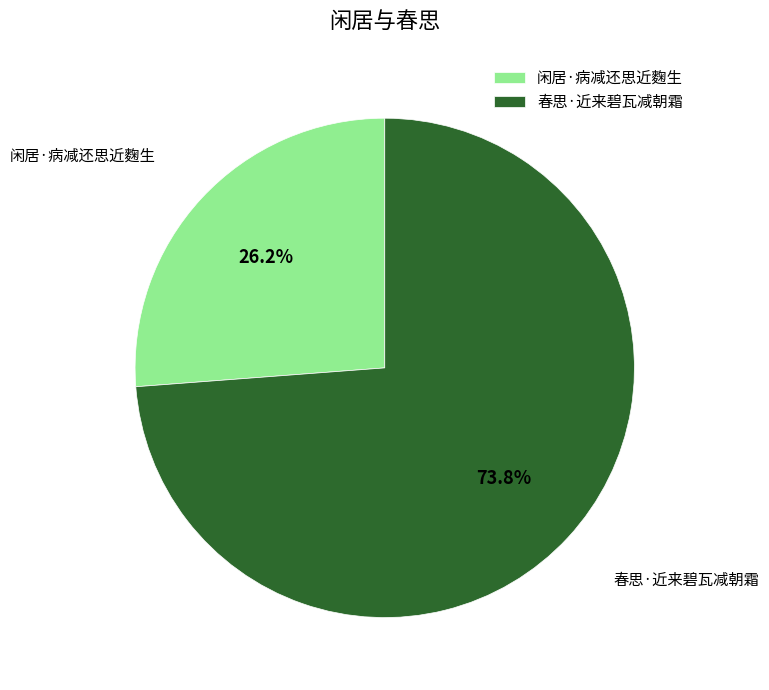

What percentage is the 春思·近来碧瓦减朝霜 slice, to the nearest percent?

74%